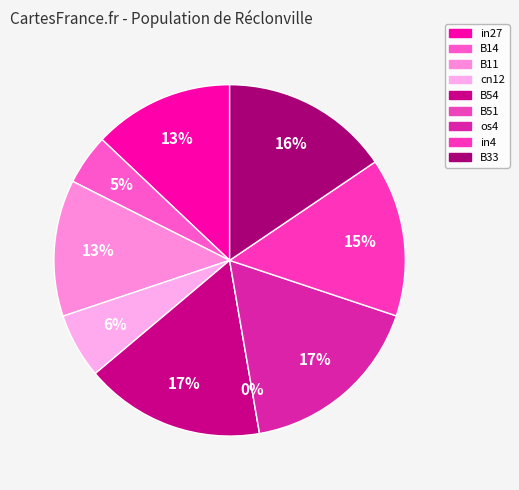

Which category has the smallest portion of the pie?

B51